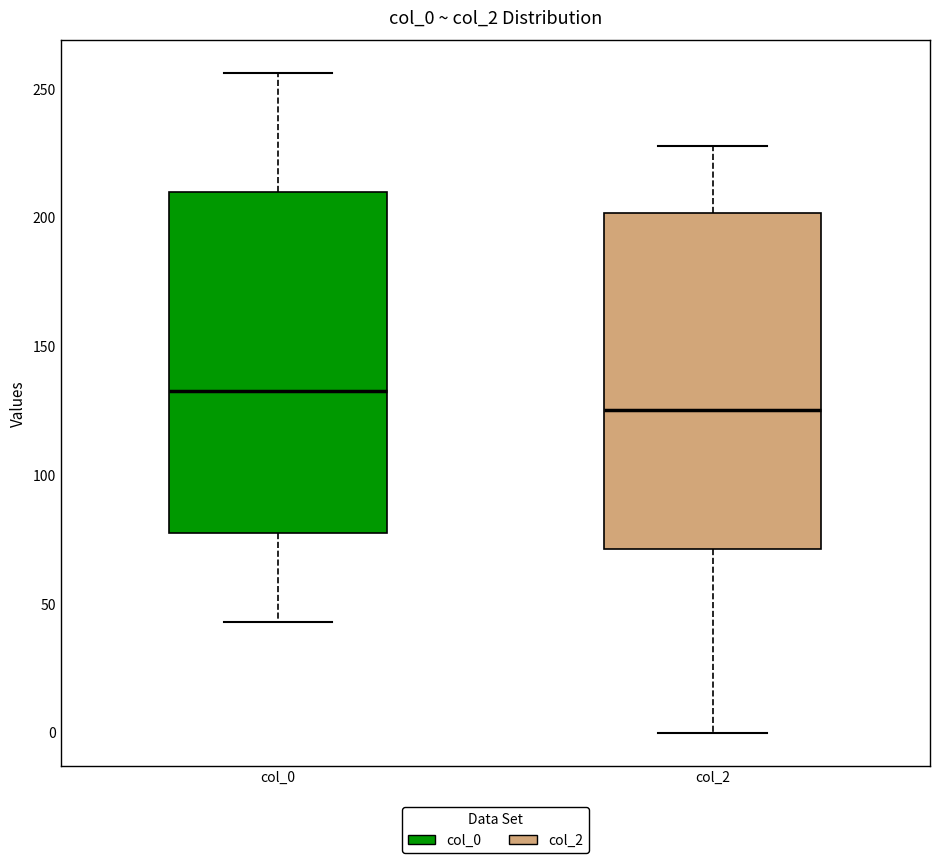

Reading left to right, read every box against the y-axis: the position of its median line, the range the box covers, and the ends of its whiskers. The values are not printed on the chart, so give them approximately, as read against the axis.

col_0: median 135, box 80 to 210, whiskers 45 to 255
col_2: median 125, box 70 to 200, whiskers 0 to 230